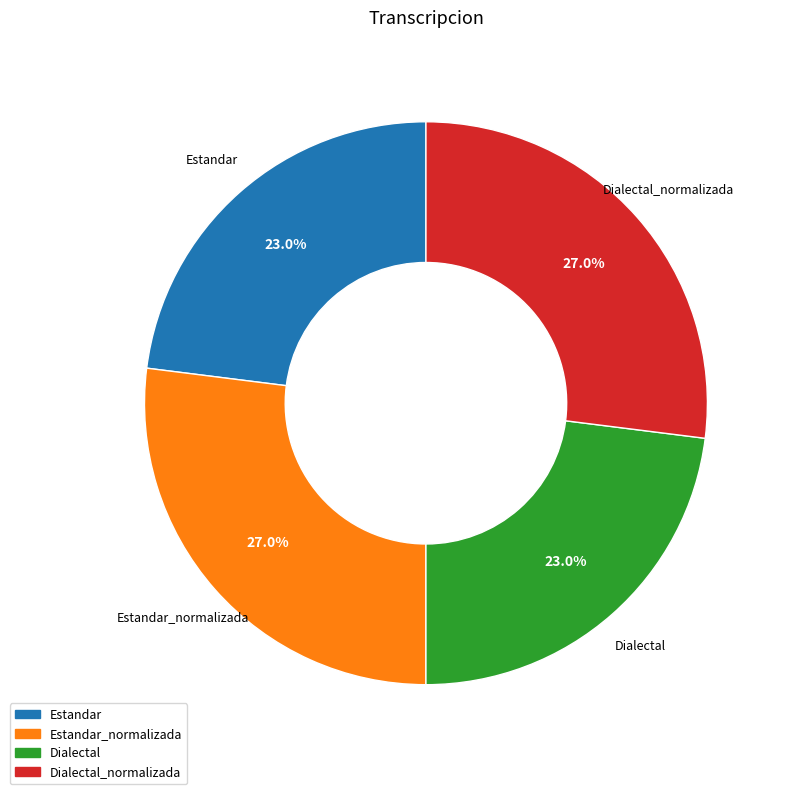

Count the number of slices in the pie.

4